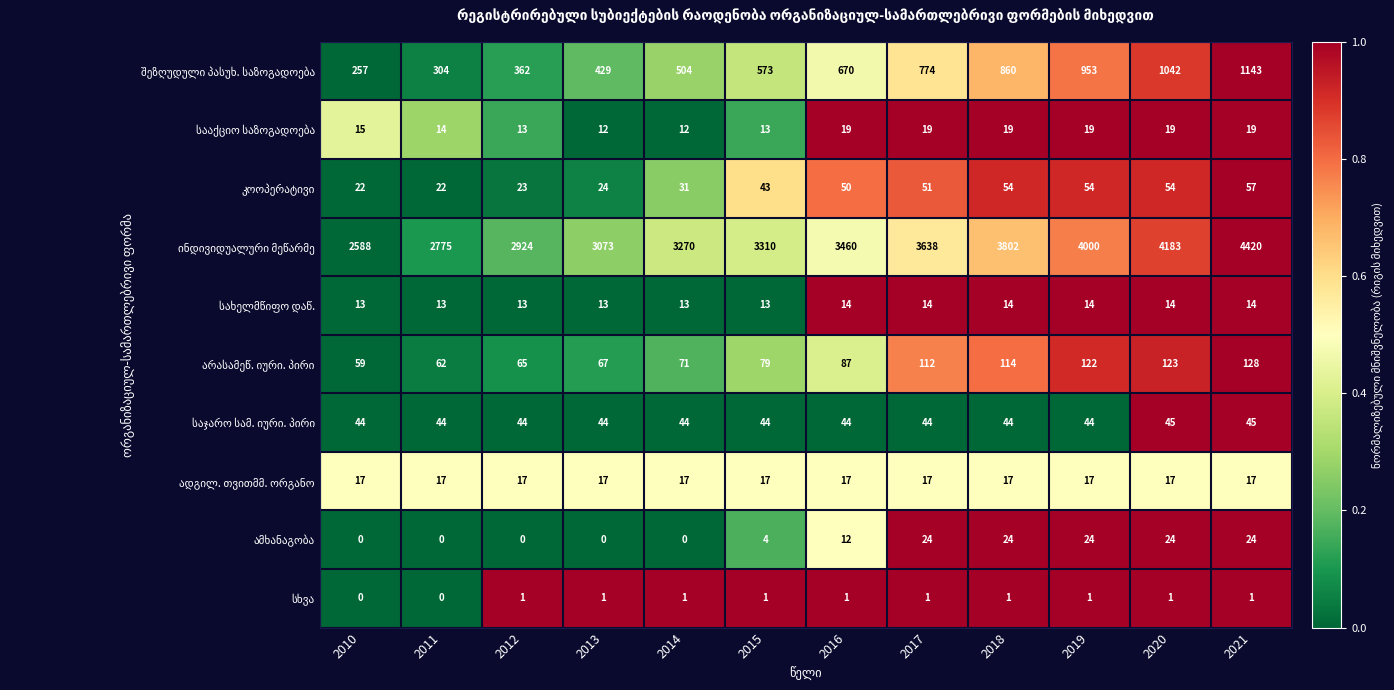

Which label corresponds to the largest value in the chart?

2021